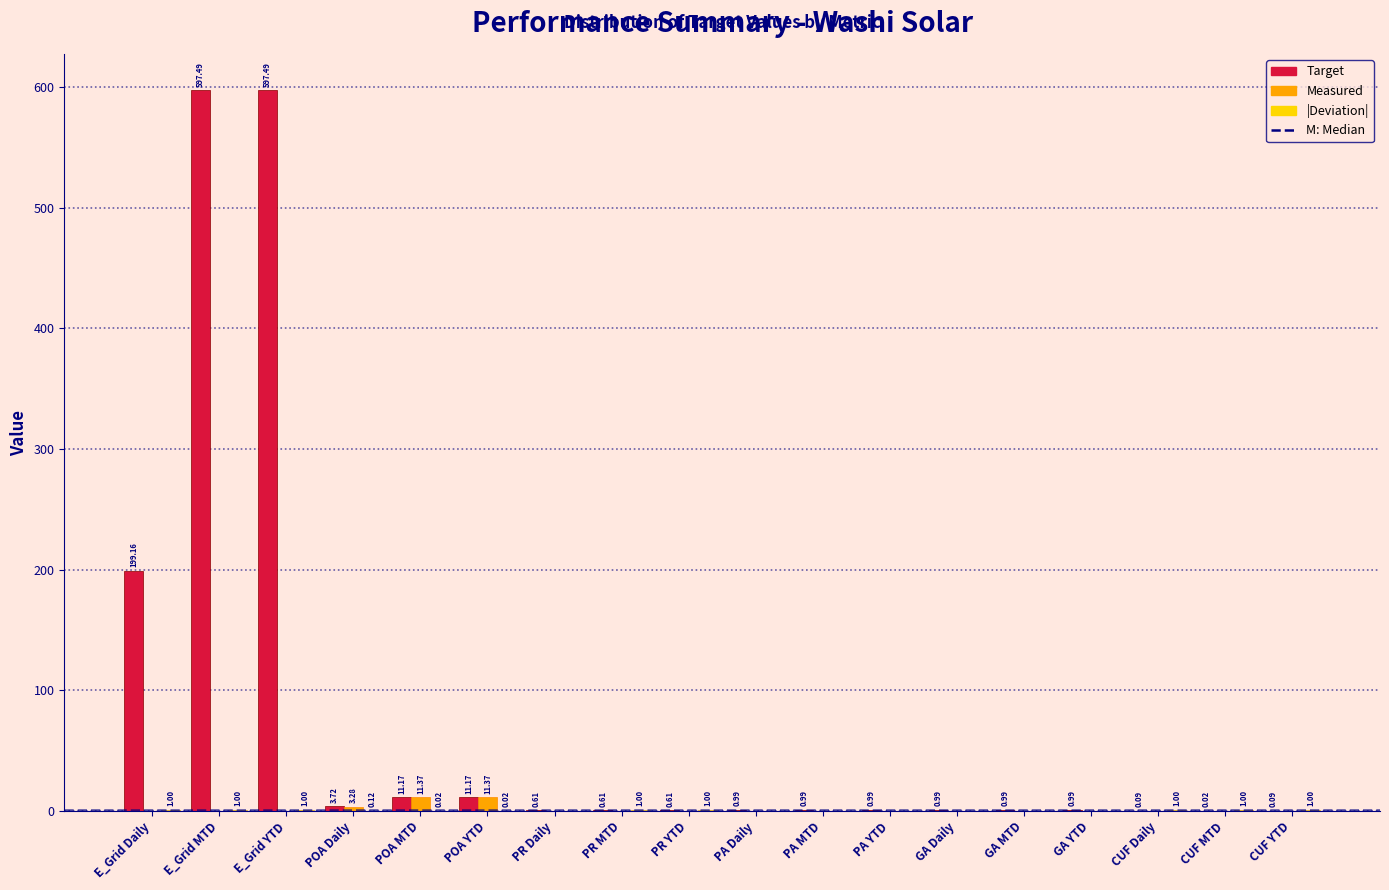

What is the sum of the Target values at POA YTD and CUF YTD?

11.3